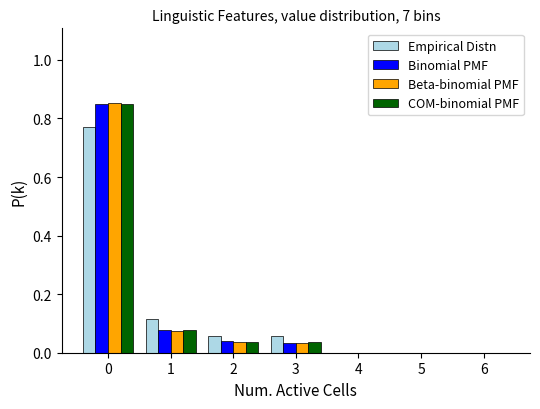

What is the sum of all Empirical Distn values?

1.0